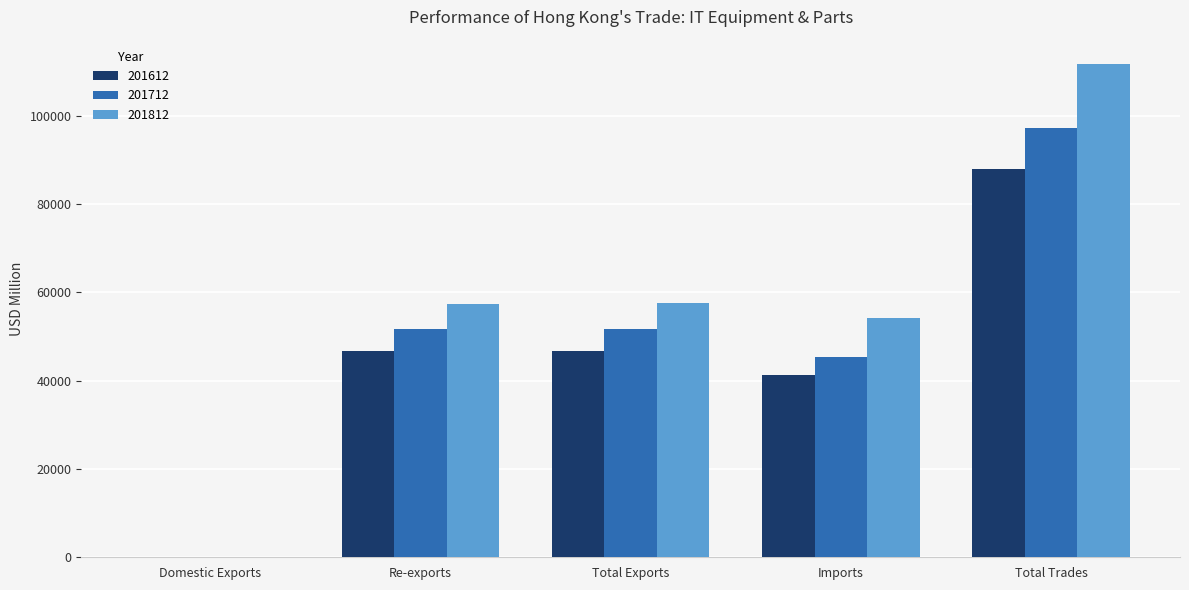

At which category is the sum across all series the highest?

Total Trades